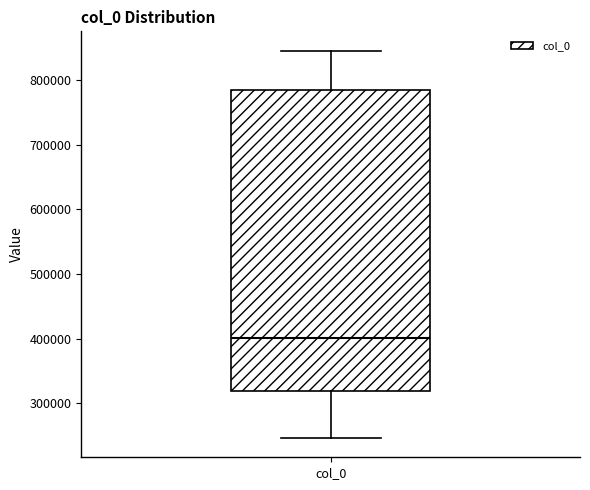

Where does the median line of the box for col_0 sit on the y-axis? The values are not printed on the chart, so give them approximately, as read against the axis.

400000